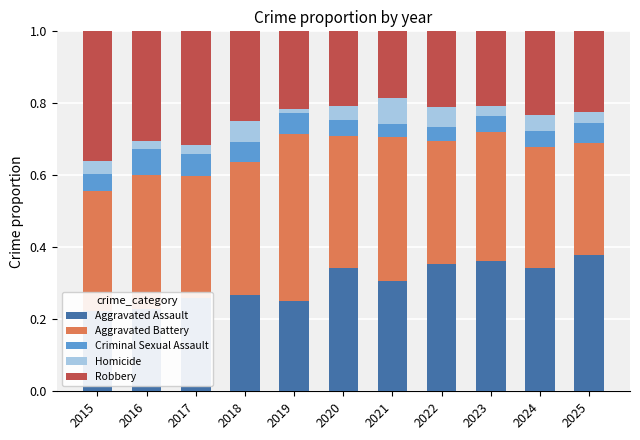

Rank the series at 2022 from highest to lowest value.

Aggravated Assault, Aggravated Battery, Robbery, Homicide, Criminal Sexual Assault